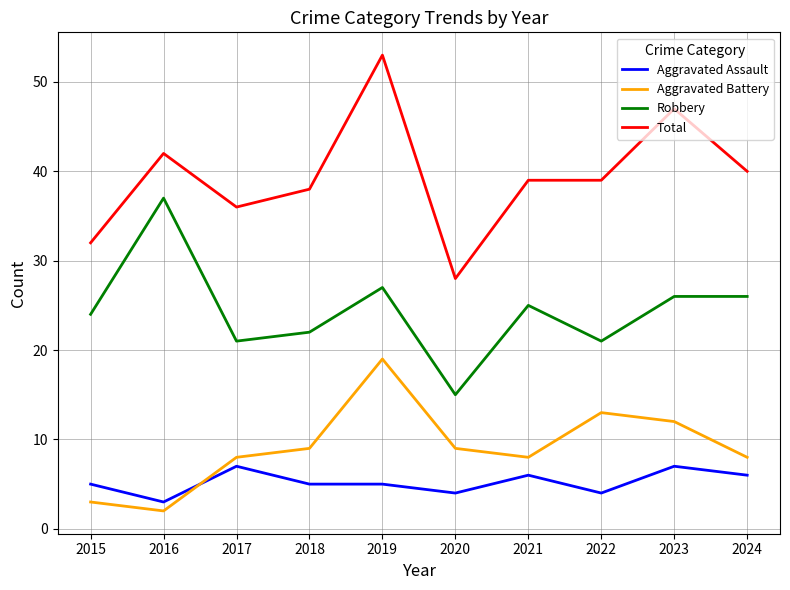

Is the value of Total at 2015 greater than the value of Aggravated Assault at 2018?

Yes